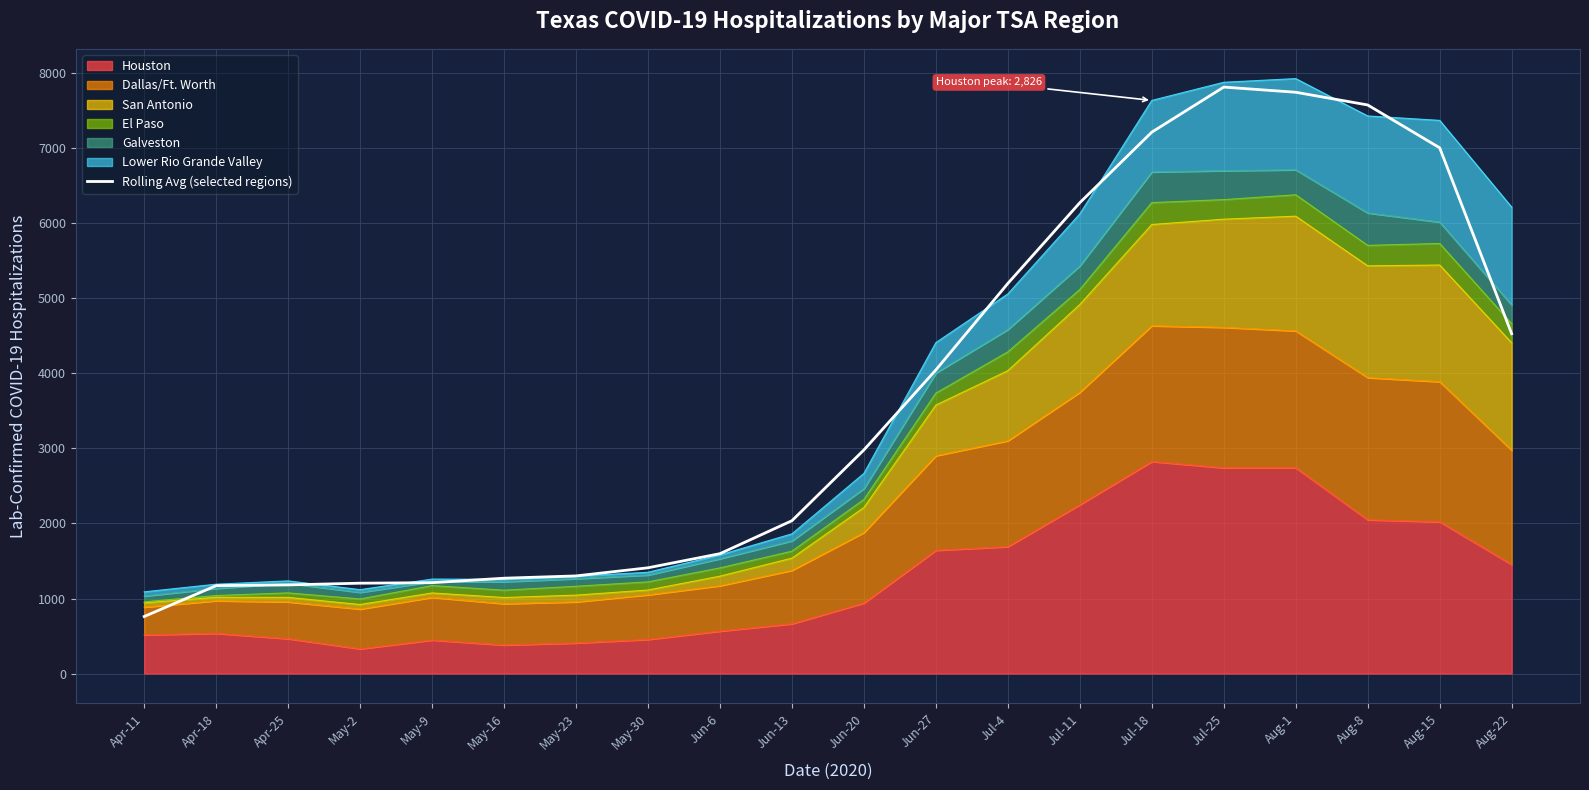

What is the label of the 6th point from the left?

May-16